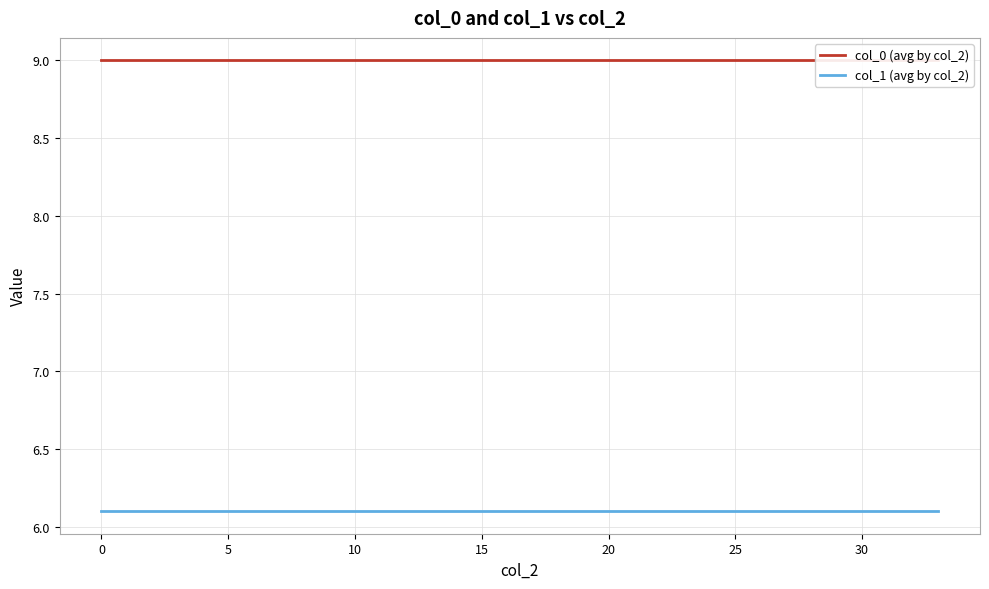

Rank the series by their maximum value, from highest to lowest.

col_0 (avg by col_2), col_1 (avg by col_2)